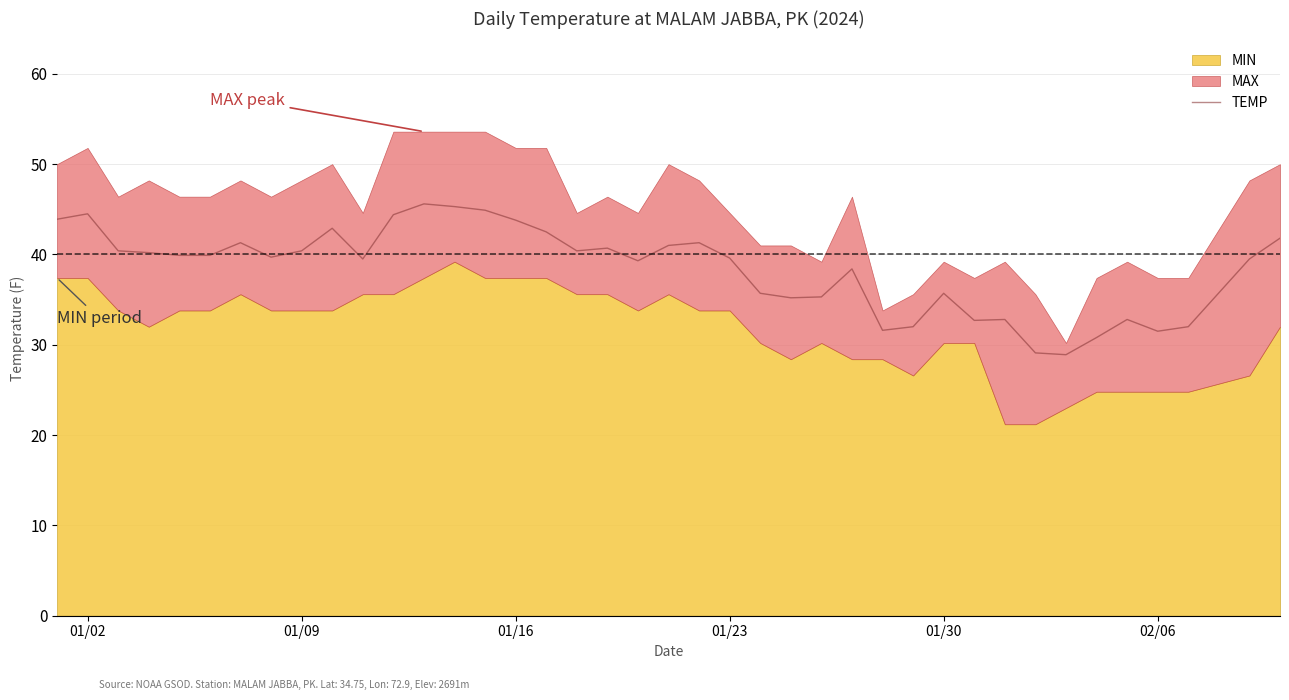

The TEMP series shows 40.4 at 01/09. True or false?

True